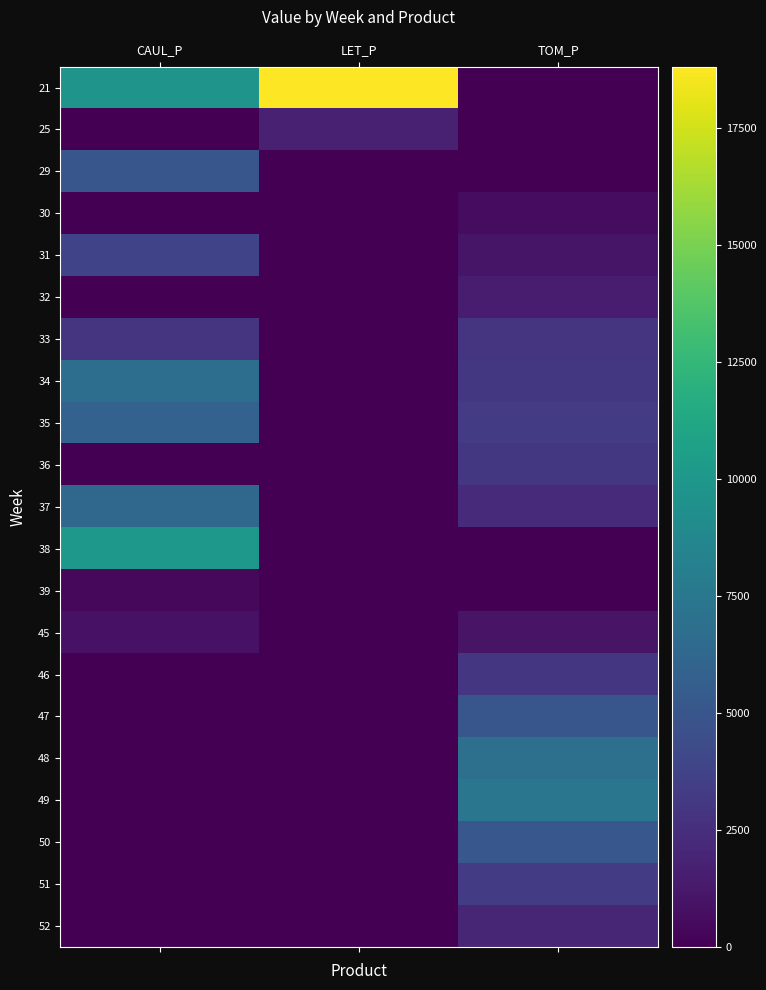

Rank the series at CAUL_P from highest to lowest value.

38, 21, 34, 37, 35, 29, 31, 33, 45, 39, 25, 30, 32, 36, 46, 47, 48, 49, 50, 51, 52